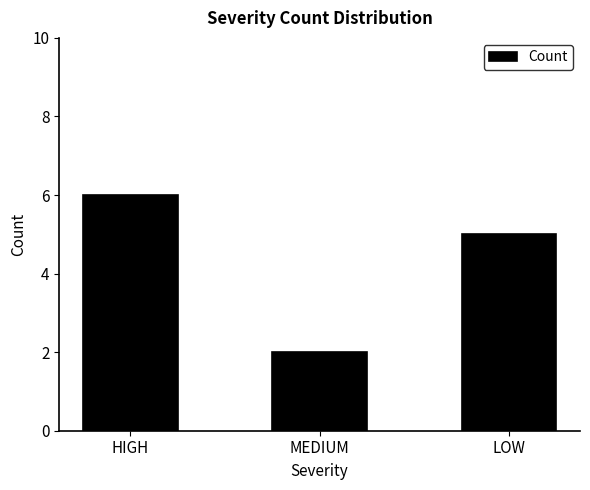

Are the bars horizontal?

No